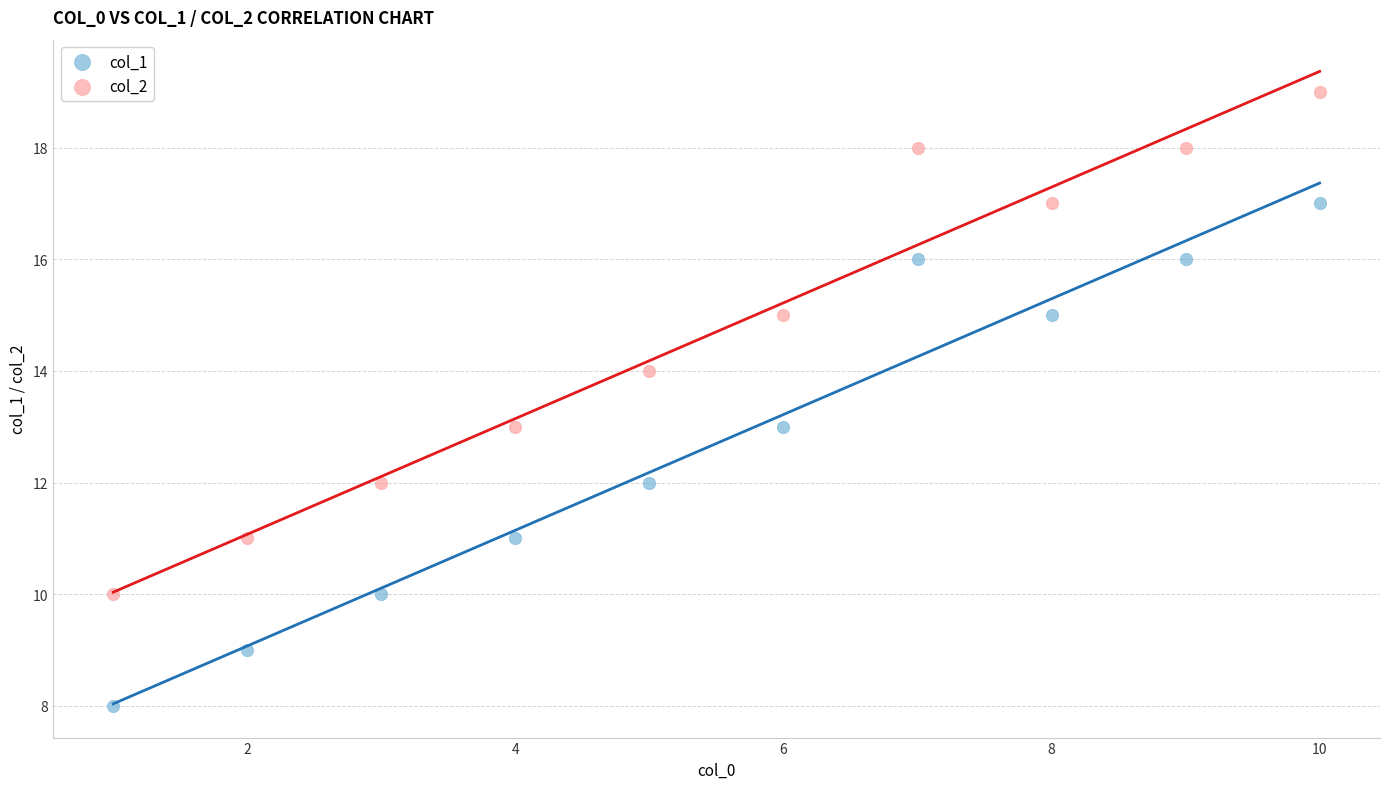

What is the X range (max minus min) for the scatter plot?

9